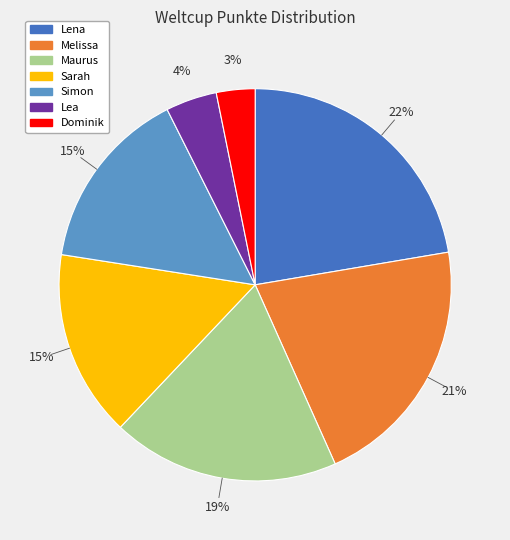

Does any single category account for the majority?

No